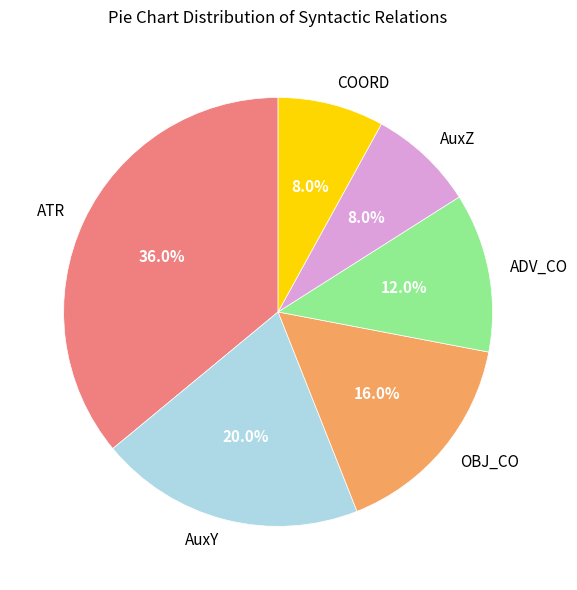

Does any single category account for the majority?

No